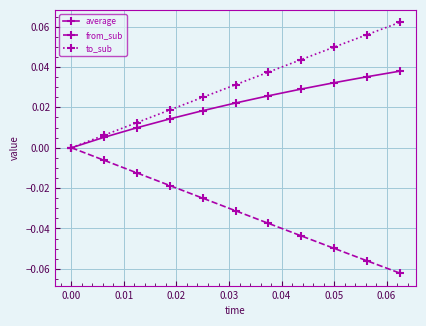

True or false: from_sub has more than 1 points higher than both neighbors.

False